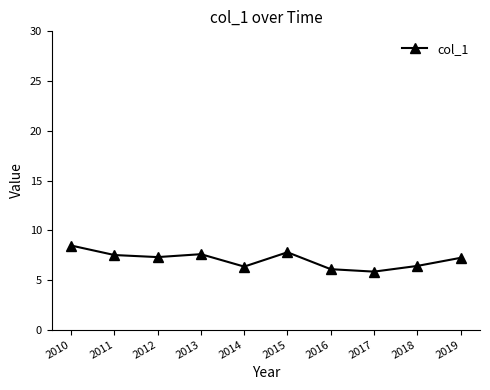

The value at 2017 is 1.3. True or false?

False